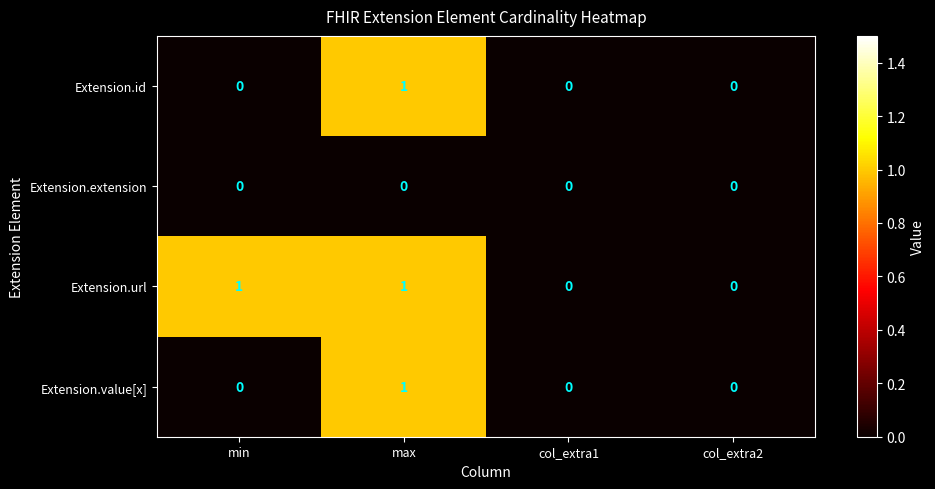

Between min and col_extra2, which series saw the biggest shift?

Extension.url